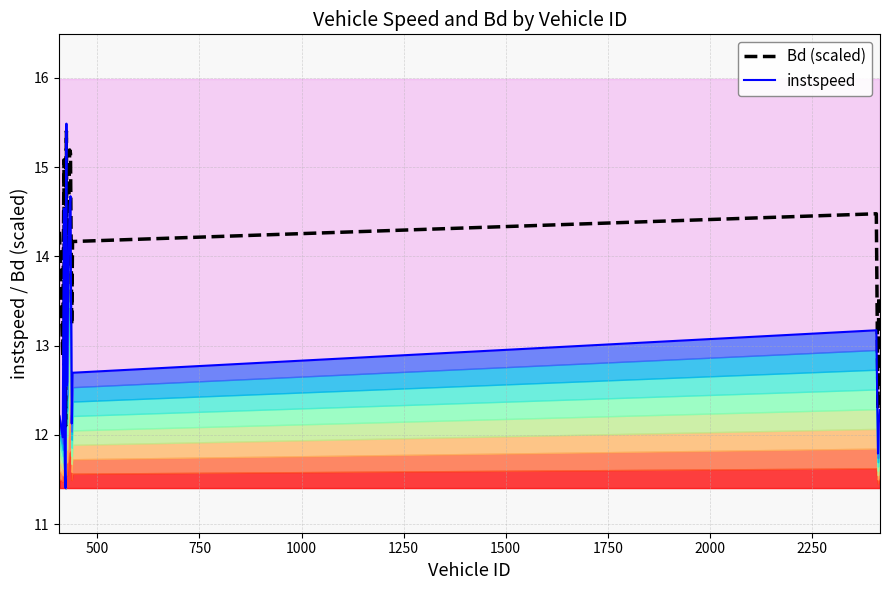

The value of instspeed at 1500 is 4.4. True or false?

False